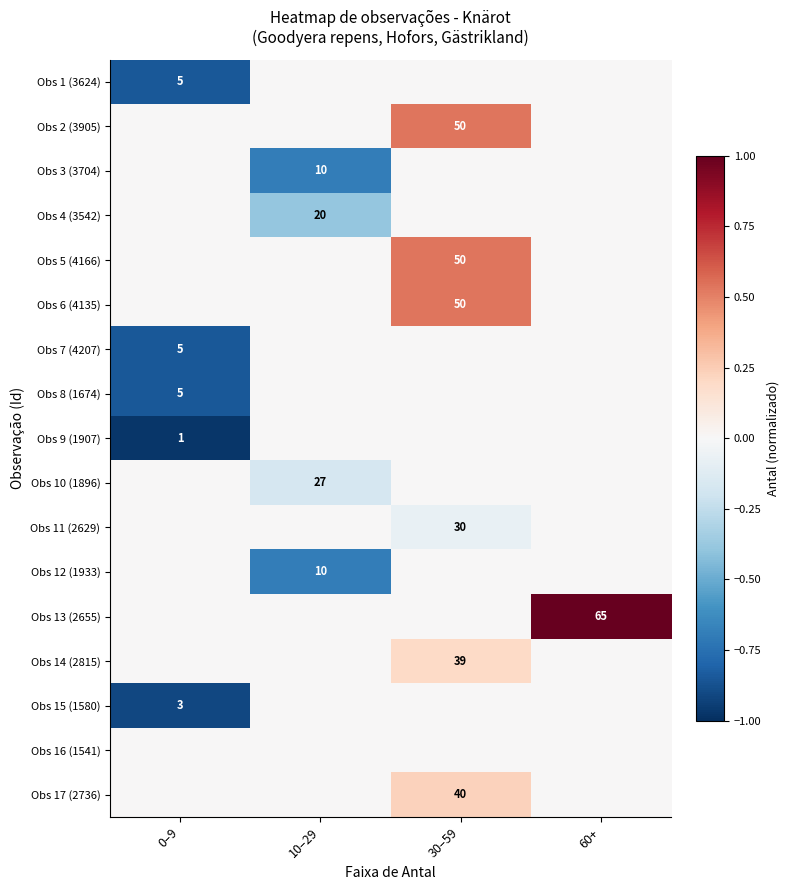

Is it true that Obs 17 (2736) equals 0.1 at 60+?

False